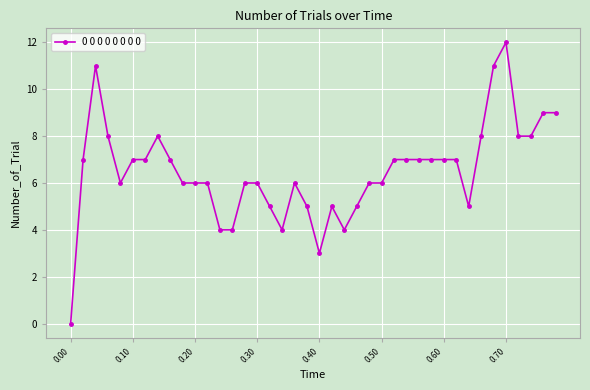

True or false: the data has more than 2 interior local peaks.

True